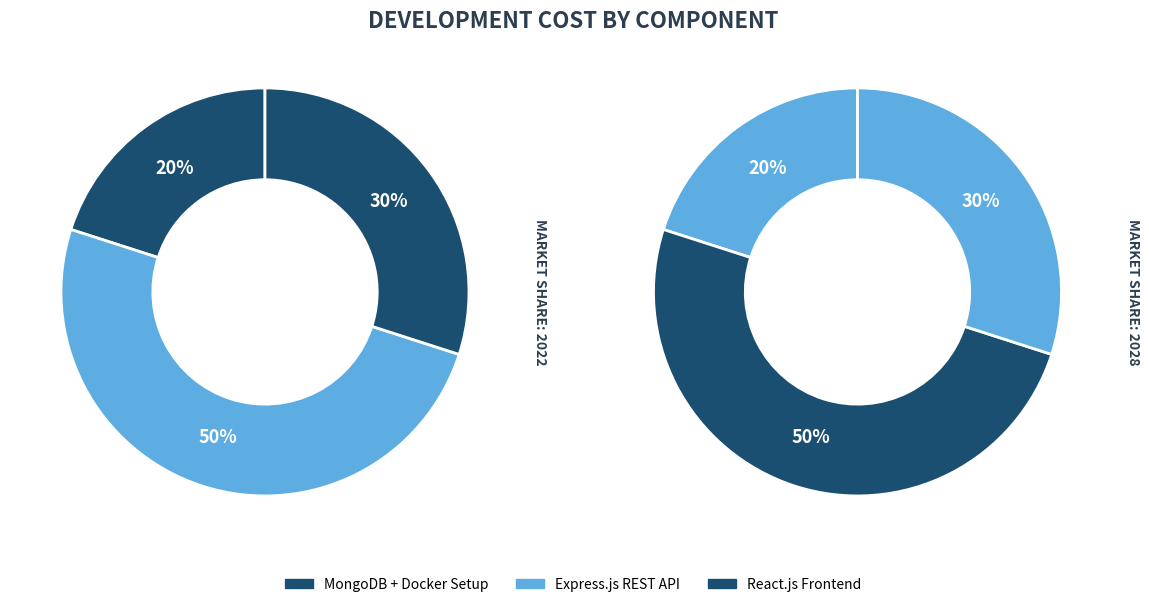

Is there any slice that represents more than half of the pie?

No